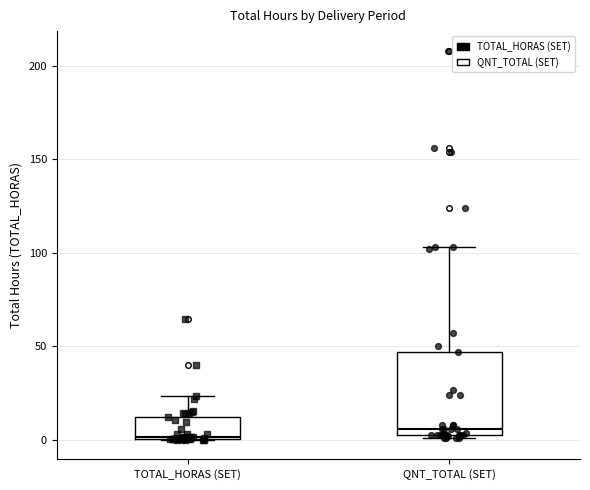

Reading left to right, read every box against the y-axis: the position of its median line, the range the box covers, and the ends of its whiskers. The values are not printed on the chart, so give them approximately, as read against the axis.

TOTAL_HORAS (SET): median 0, box 0 to 10, whiskers 0 to 25
QNT_TOTAL (SET): median 5 (just above the box's lower edge), box 5 to 45, whiskers 0 to 105